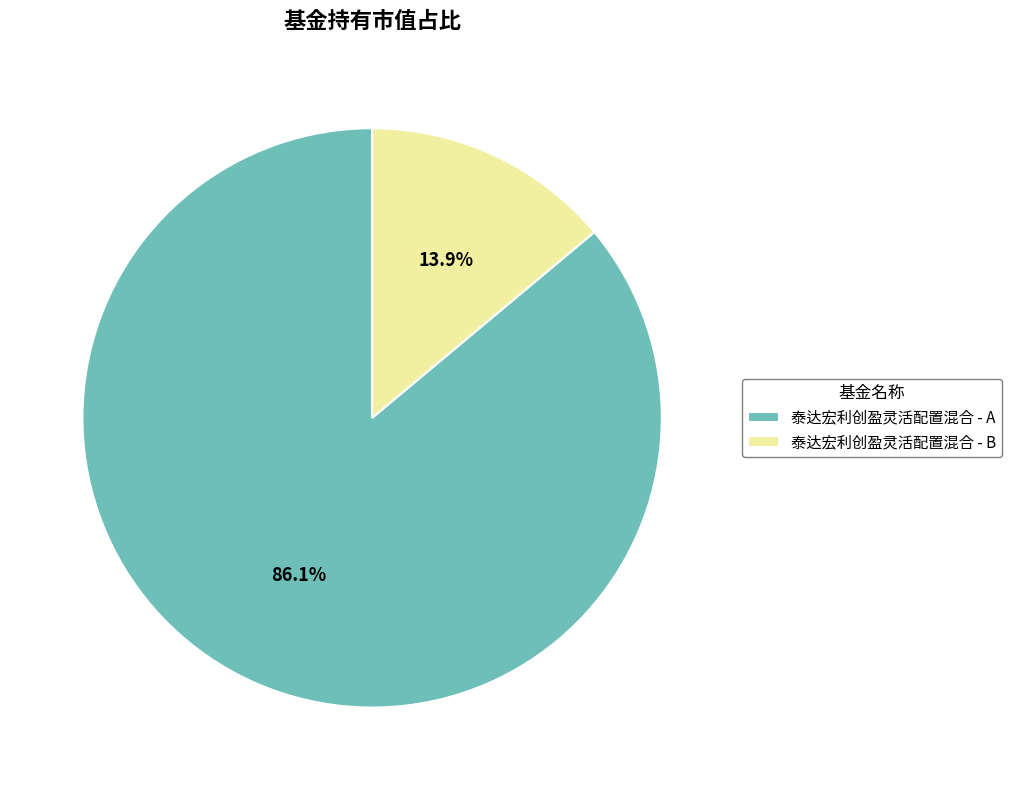

How many segments does this pie chart have?

2